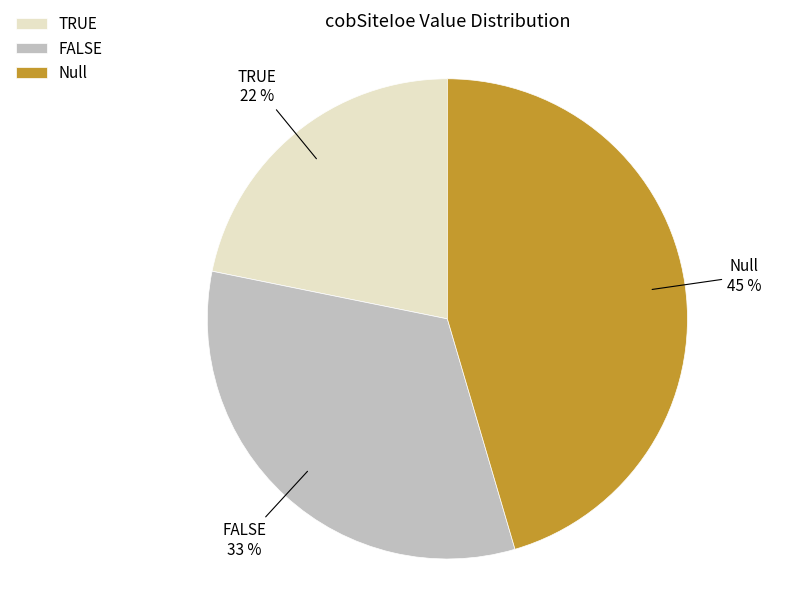

Does Null represent more than half of the total?

No